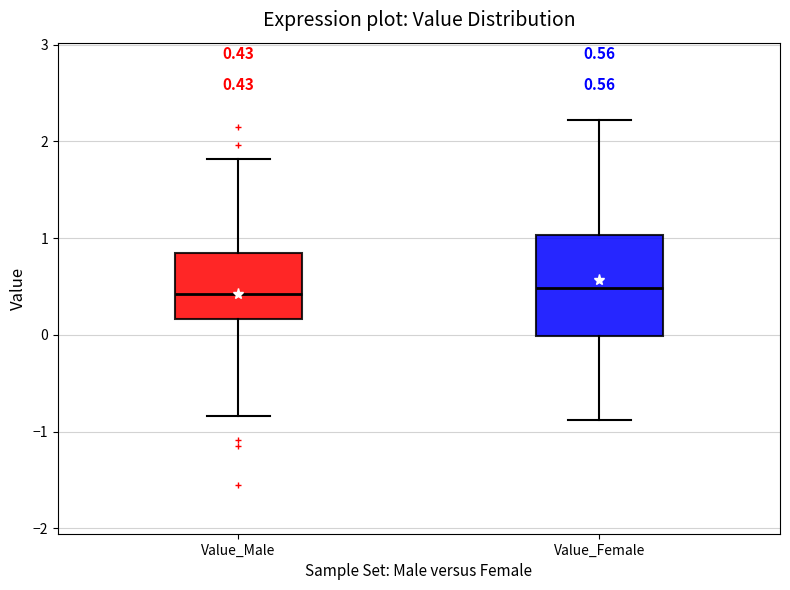

Which box is the tallest, from its lower edge to its upper edge?

Value_Female